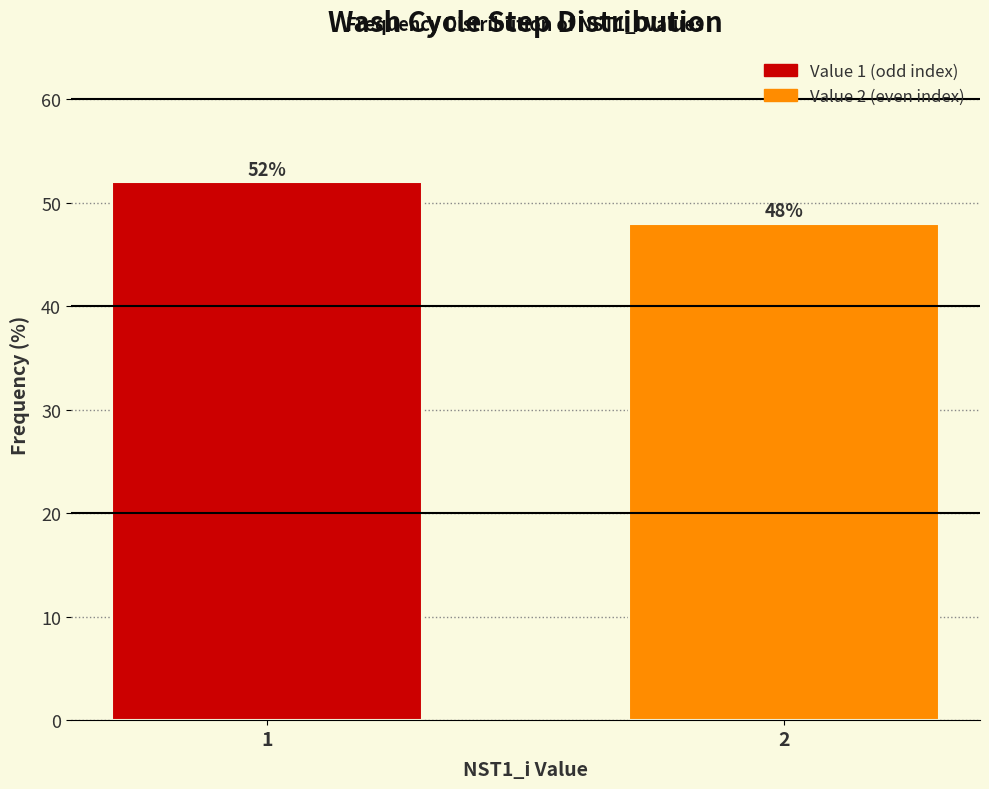

Reading right to left, what are all the values shown in this chart?

2=48	1=52